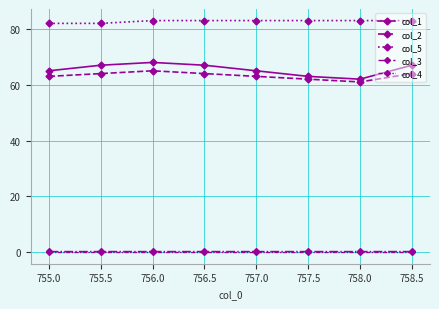

Reading left to right, transcribe all the data shown in this chart.

col_1: 65.0	67.0	68.0	67.0	65.0	63.0	62.0	67.0
col_2: 63.0	64.0	65.0	64.0	63.0	62.0	61.0	64.0
col_5: 82.0	82.0	83.0	83.0	83.0	83.0	83.0	83.0
col_3: 0.5	0.5	0.5	0.5	0.5	0.5	0.5	0.5
col_4: 0.0	0.0	0.0	0.0	0.0	0.0	0.0	0.0